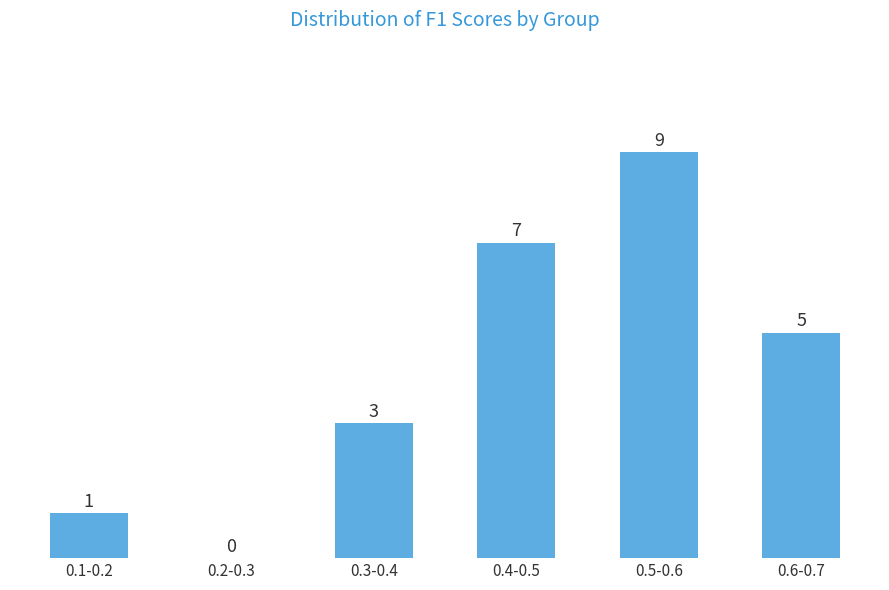

Reading left to right, list all the values displayed in this chart.

0.1-0.2=1	0.2-0.3=0	0.3-0.4=3	0.4-0.5=7	0.5-0.6=9	0.6-0.7=5